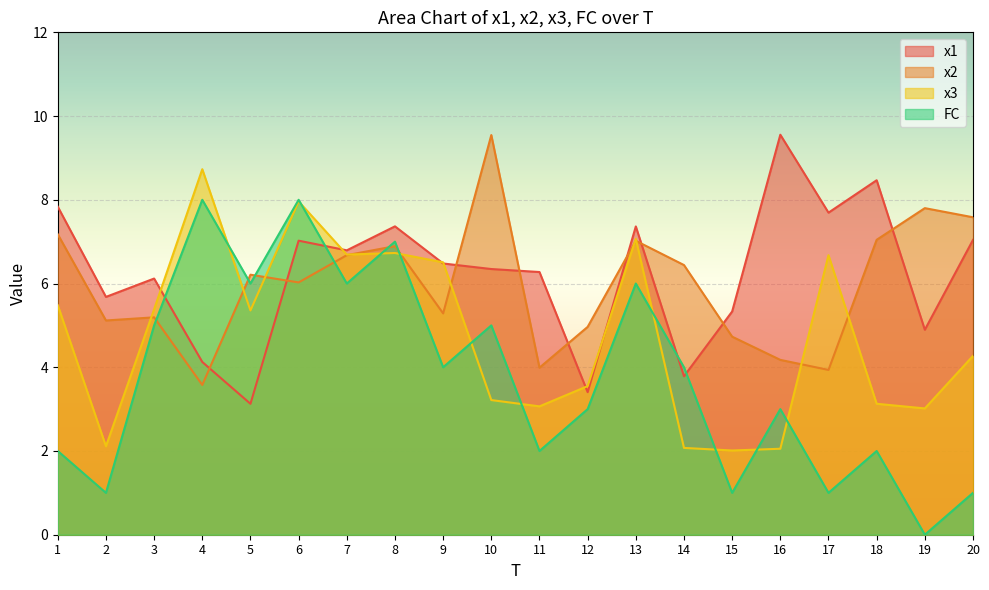

Which series has the largest range (max minus min)?

FC